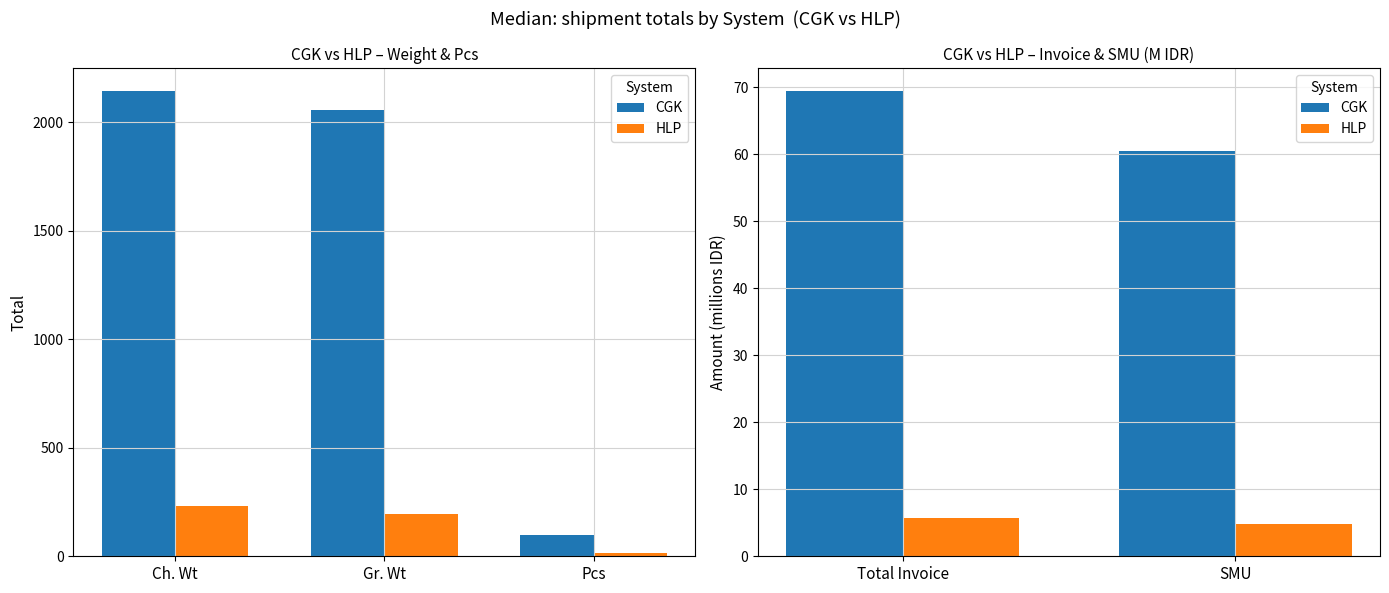

Between Total Invoice and SMU, which series saw the biggest shift?

CGK